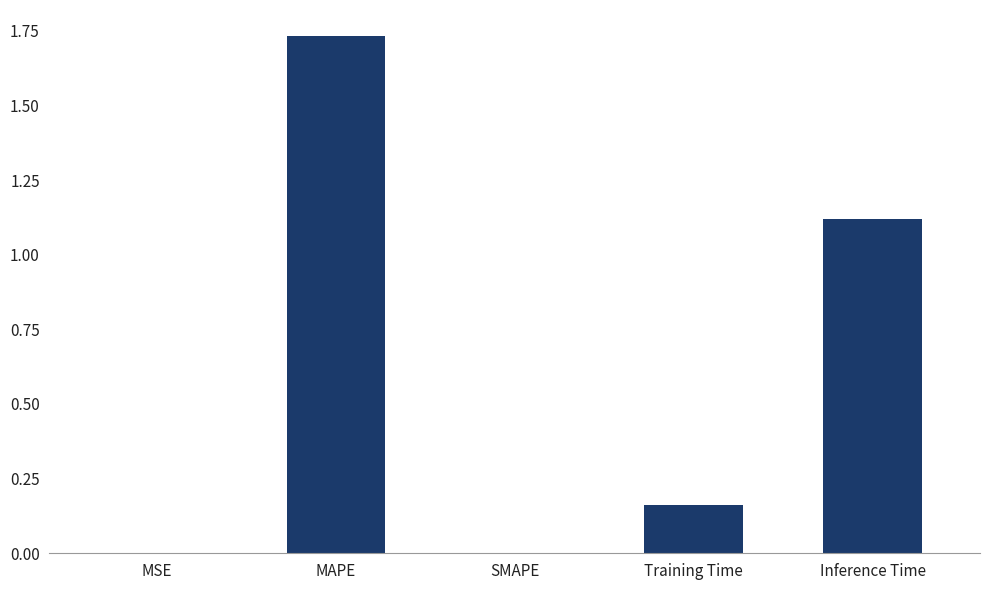

Which has a higher value, Inference Time or MSE?

Inference Time